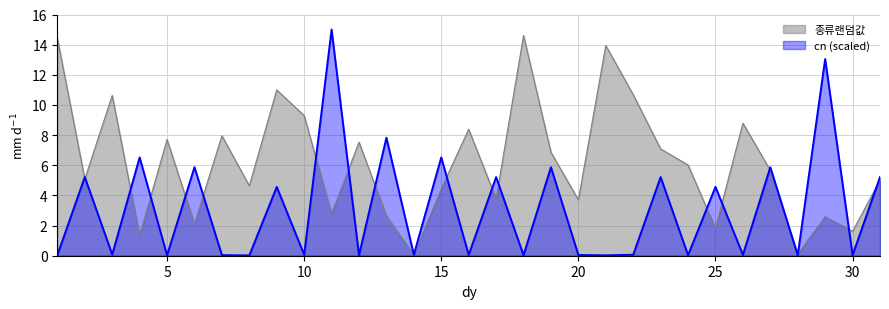

Where does the 종류랜덤값 series first go above 5?

1